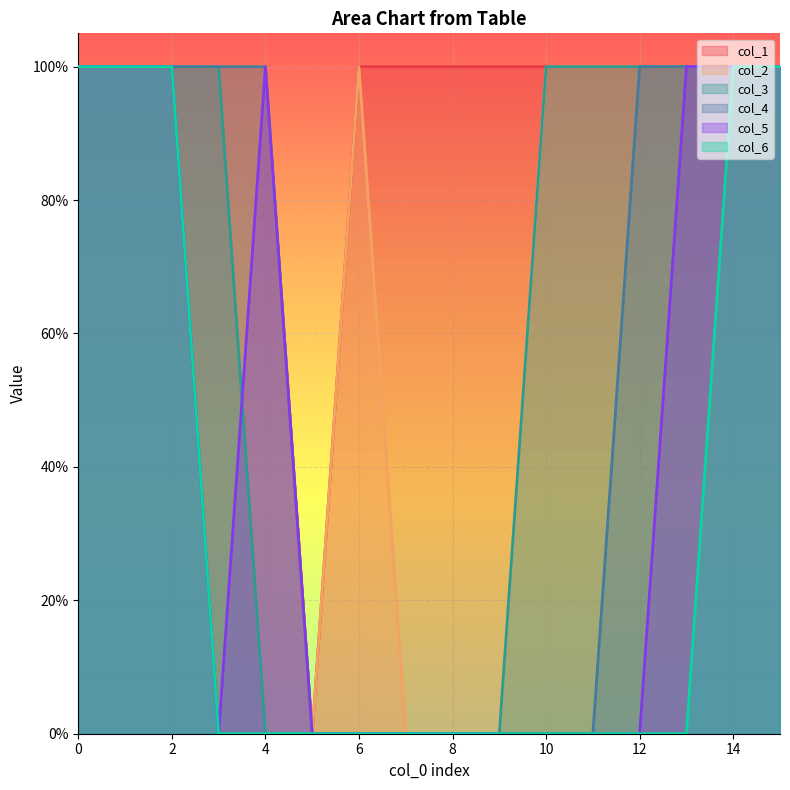

Reading left to right, what are all the values shown in this chart?

col_1: 0=1	1=1	2=1	3=1	4=1	5=0	6=1	7=1	8=1	9=1	10=1	11=1	12=1	13=1	14=1	15=1
col_2: 0=1	1=1	2=1	3=1	4=1	5=0	6=1	7=0	8=0	9=0	10=1	11=1	12=1	13=1	14=1	15=1
col_3: 0=1	1=1	2=1	3=1	4=0	5=0	6=0	7=0	8=0	9=0	10=1	11=1	12=1	13=1	14=1	15=1
col_4: 0=1	1=1	2=1	3=1	4=1	5=0	6=0	7=0	8=0	9=0	10=0	11=0	12=1	13=1	14=1	15=1
col_5: 0=1	1=1	2=1	3=0	4=1	5=0	6=0	7=0	8=0	9=0	10=0	11=0	12=0	13=1	14=1	15=1
col_6: 0=1	1=1	2=1	3=0	4=0	5=0	6=0	7=0	8=0	9=0	10=0	11=0	12=0	13=0	14=1	15=1